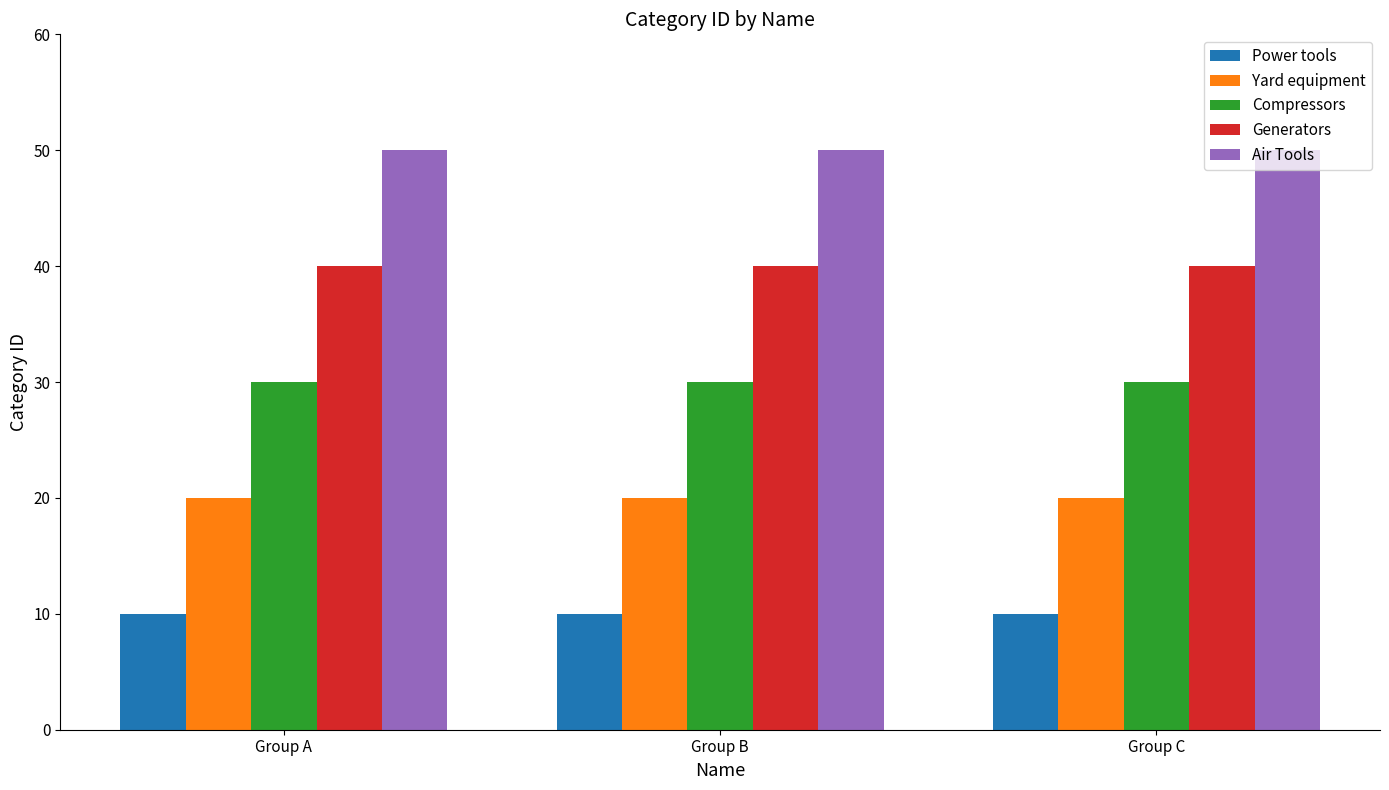

What is the total value across all series at Group B?

150